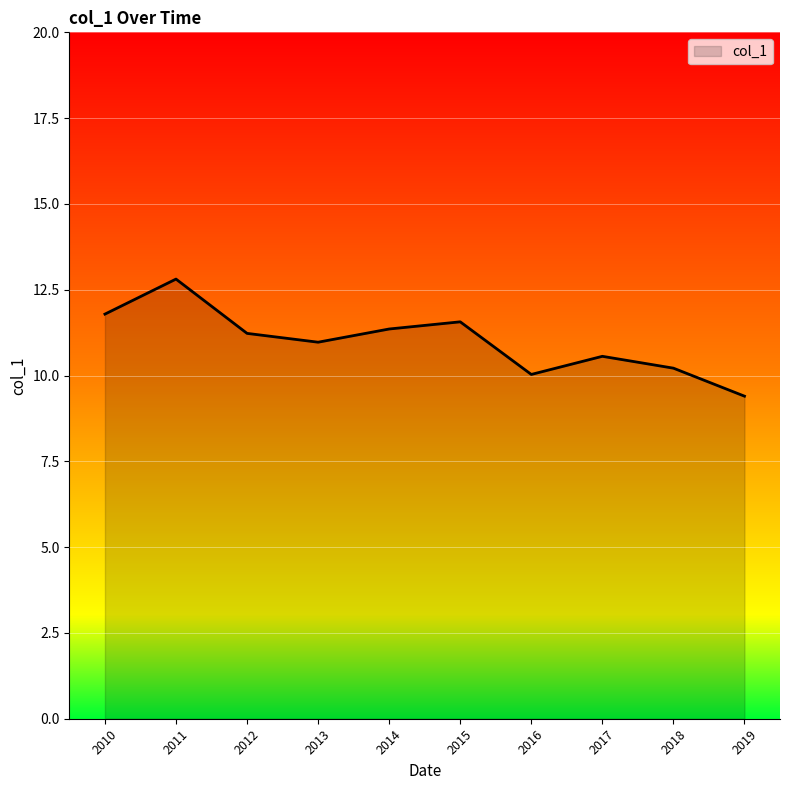

Which label corresponds to the largest value in the chart?

2011